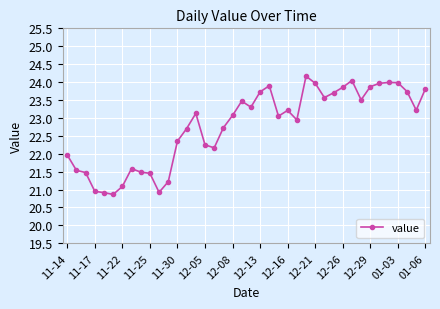

What is the minimum value shown in the chart?

20.9